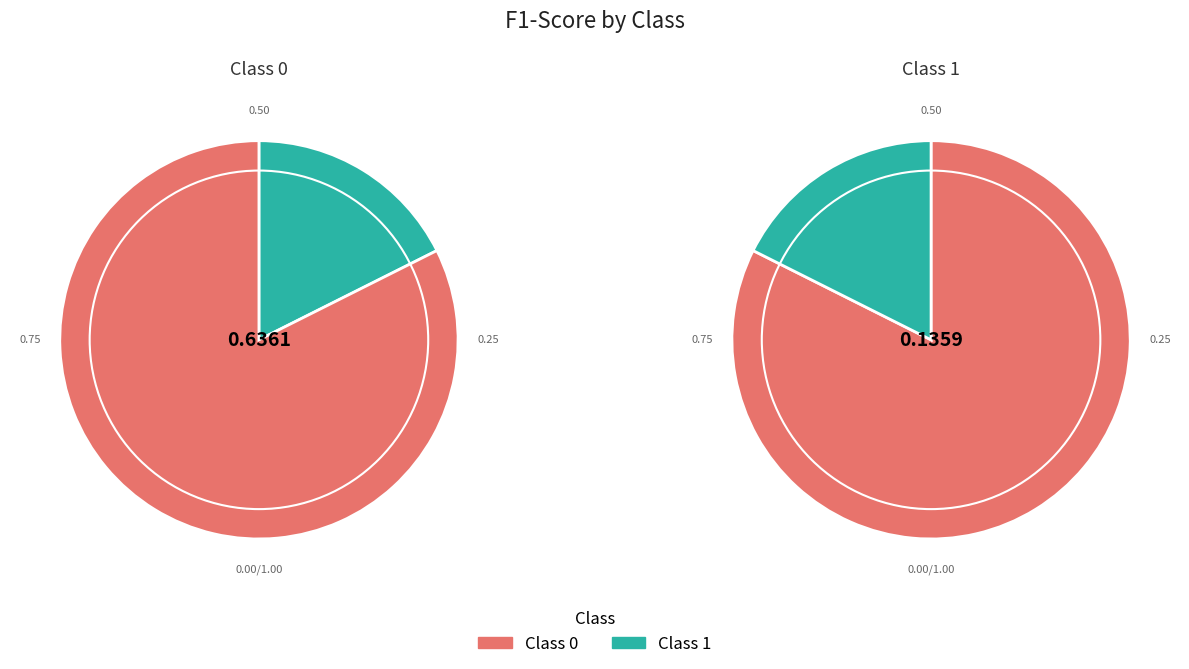

To the nearest percent, what portion does 1 represent?

18%